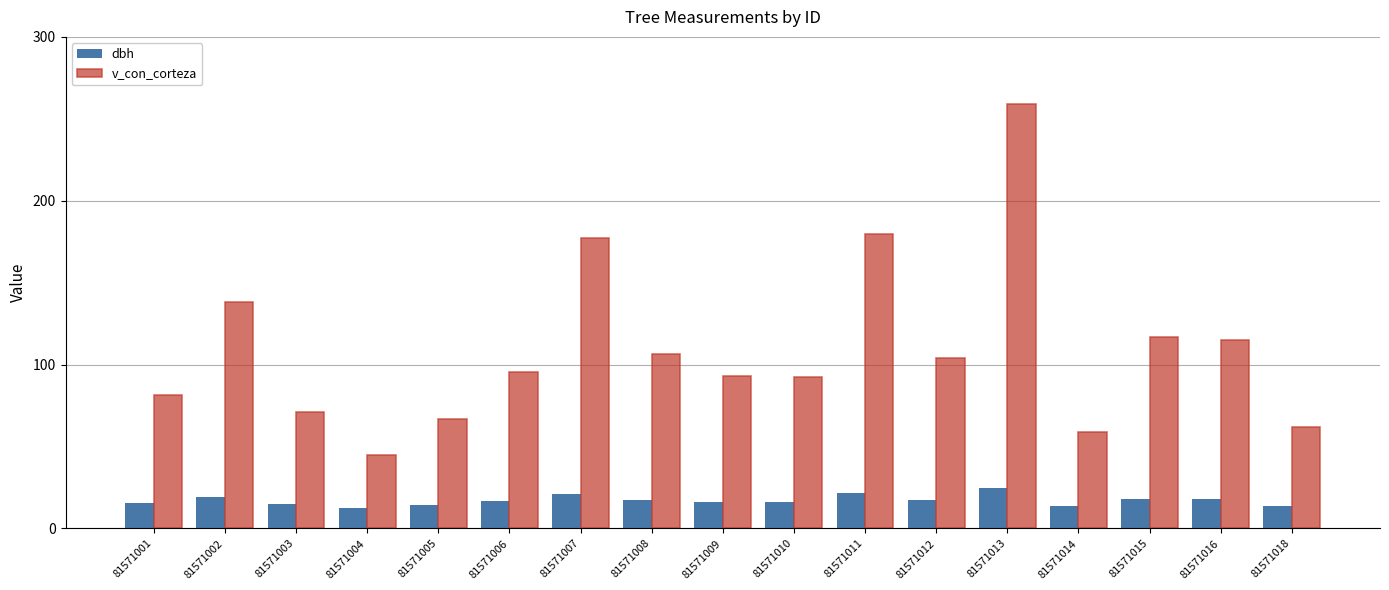

Which series has the largest total across all categories?

v_con_corteza